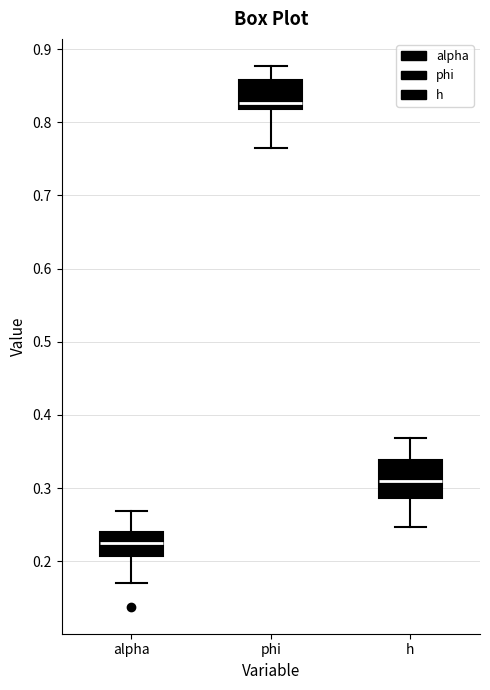

Where does the upper whisker of the box for phi end on the y-axis? The values are not printed on the chart, so give them approximately, as read against the axis.

0.88